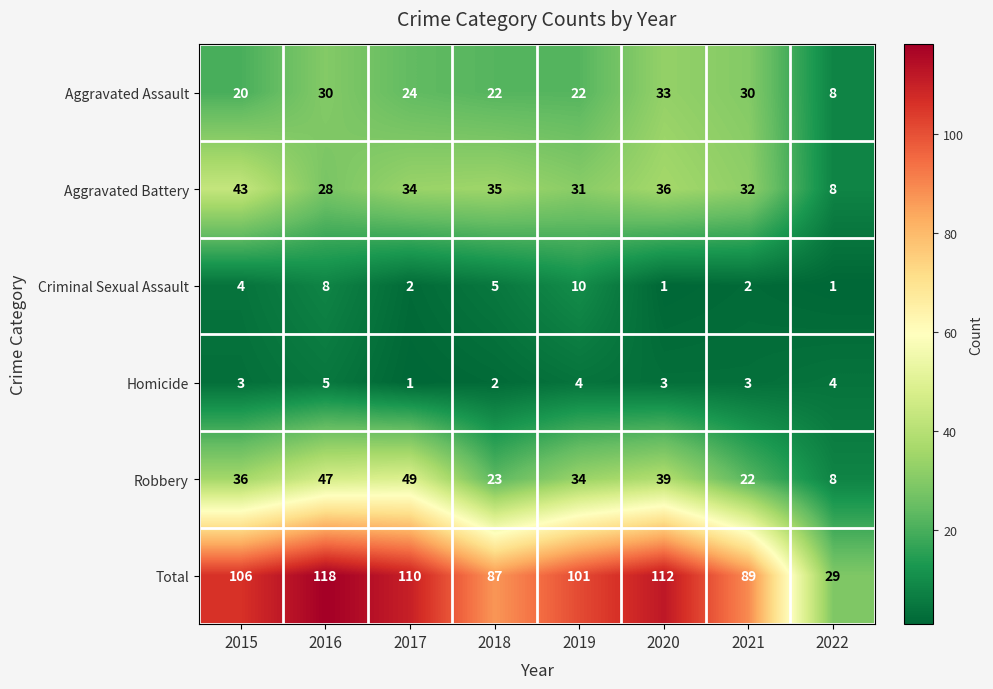

What is the difference between the Robbery values at 2019 and 2021?

12